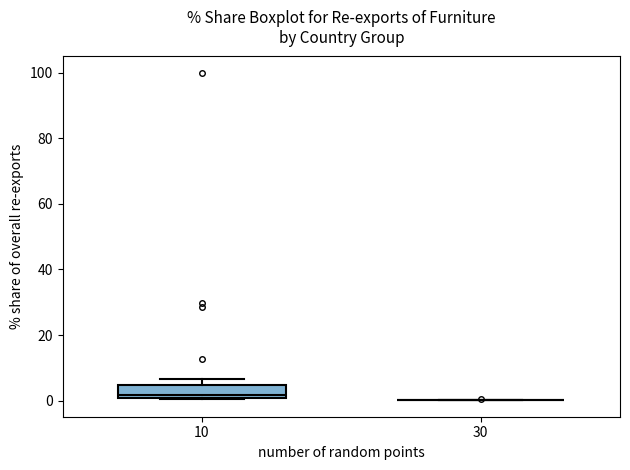

Comparing the boxes themselves (not the whiskers), which one is the tallest?

10